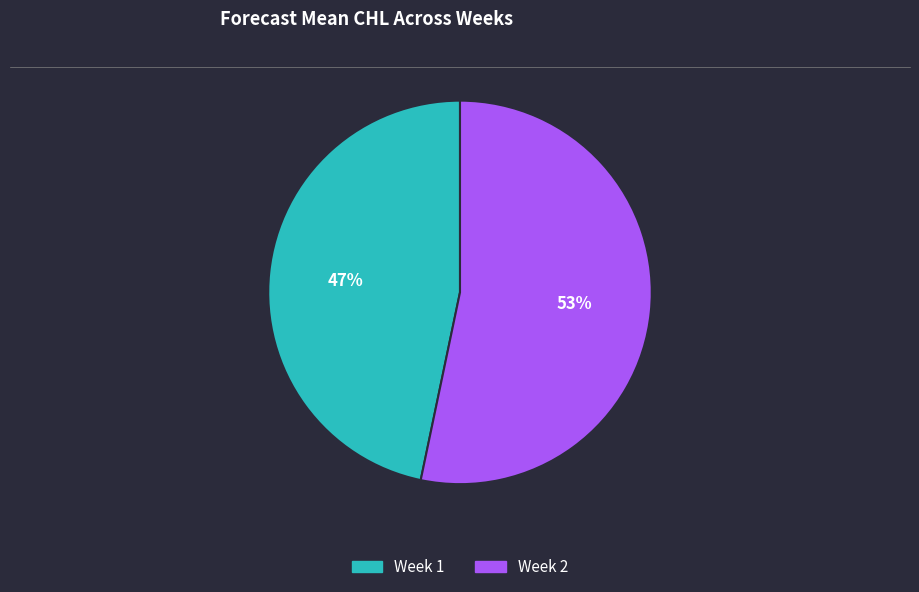

Which category has the biggest portion of the pie?

Week 2